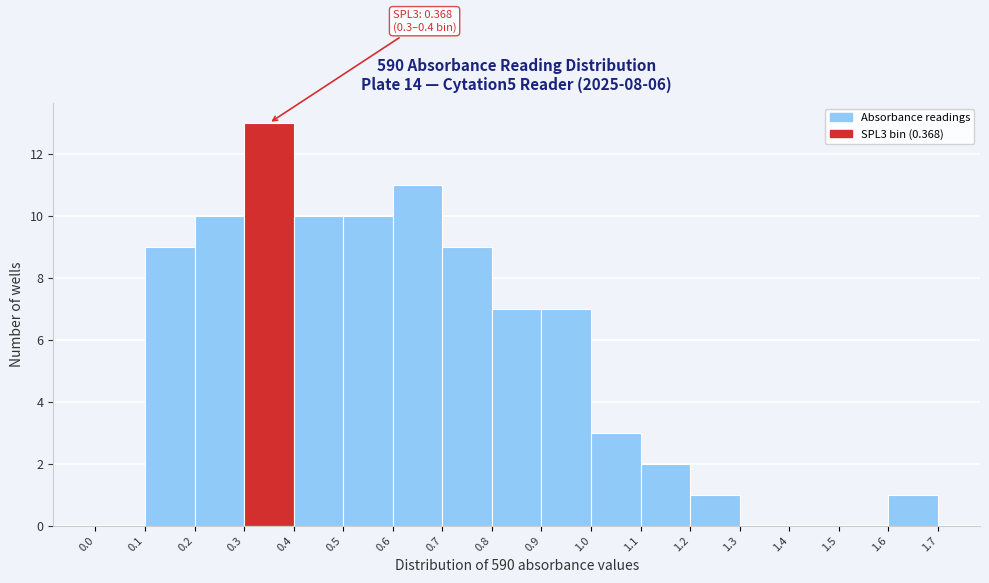

Over which range of the x-axis is the bar tallest?

0.3 to 0.4